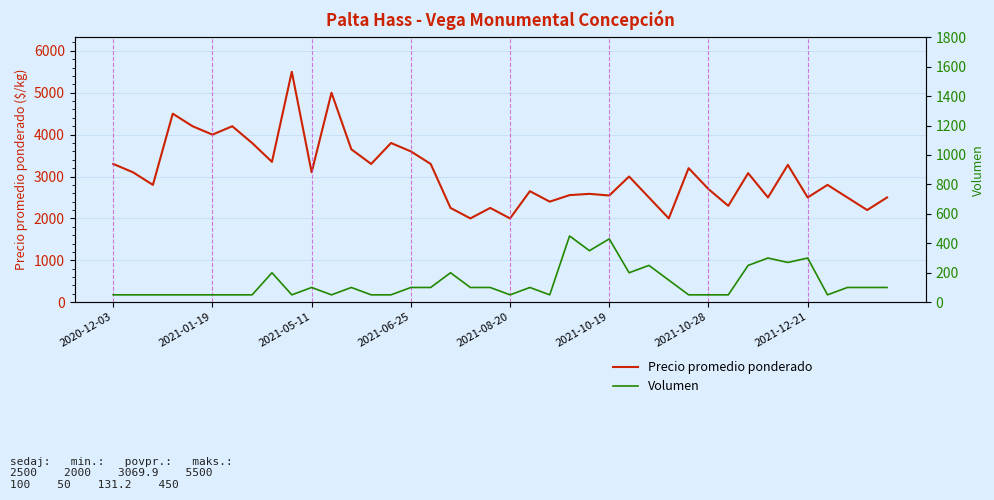

What value does the Precio promedio ponderado series have at 2021-08-20, to the nearest 100?

2000